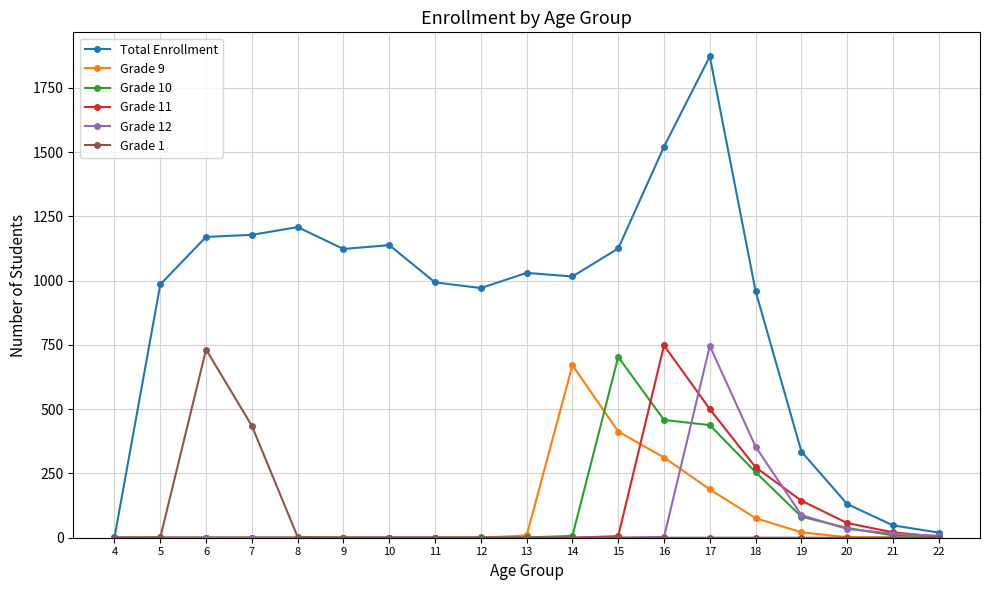

The value of Total Enrollment at 21 is 48. True or false?

True